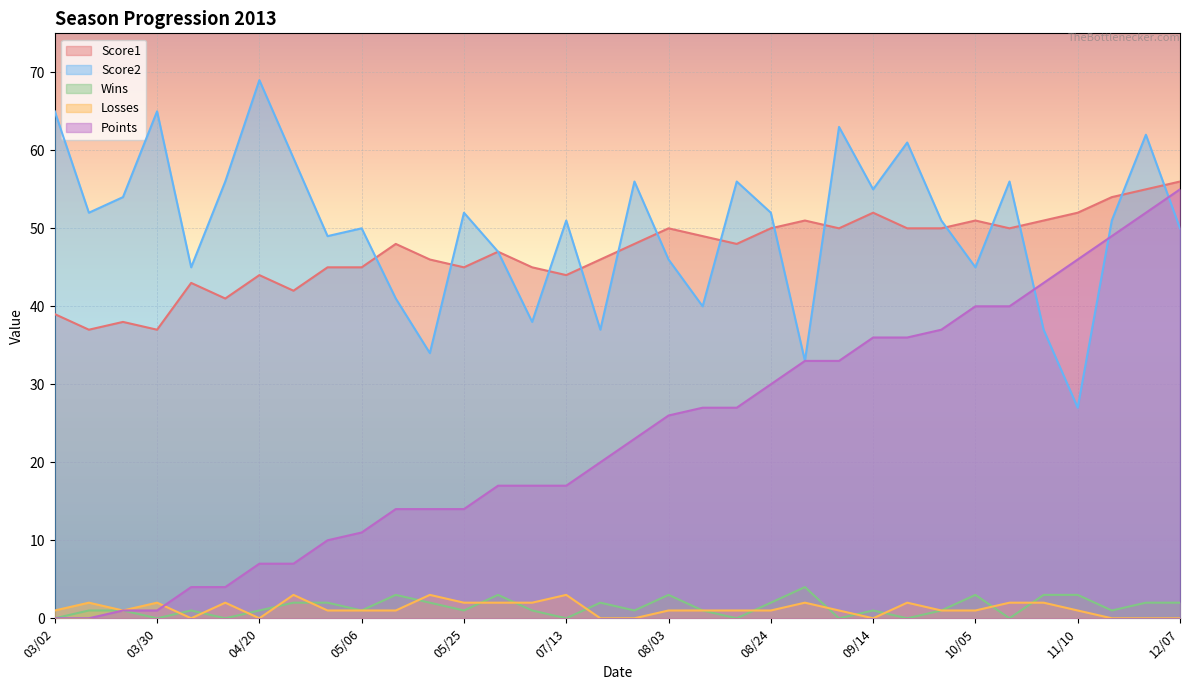

True or false: Points and Wins intersect in this chart.

False